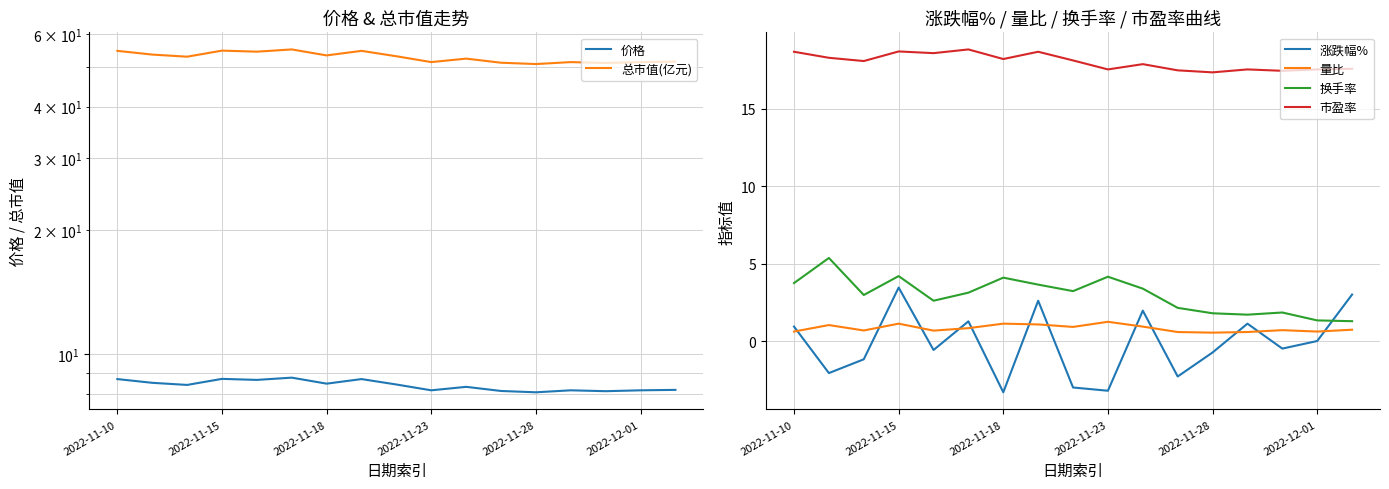

Is the value of 市盈率 at 2022-11-18 greater than the value of 量比 at 2022-12-01?

Yes